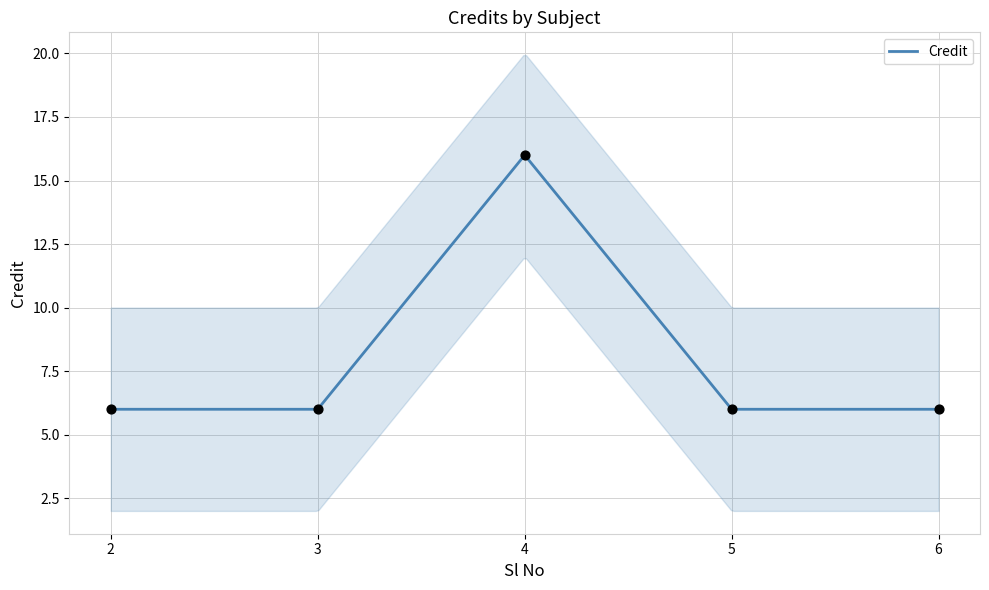

Approximately how many times larger is the value at 6 compared to 5?

1.0